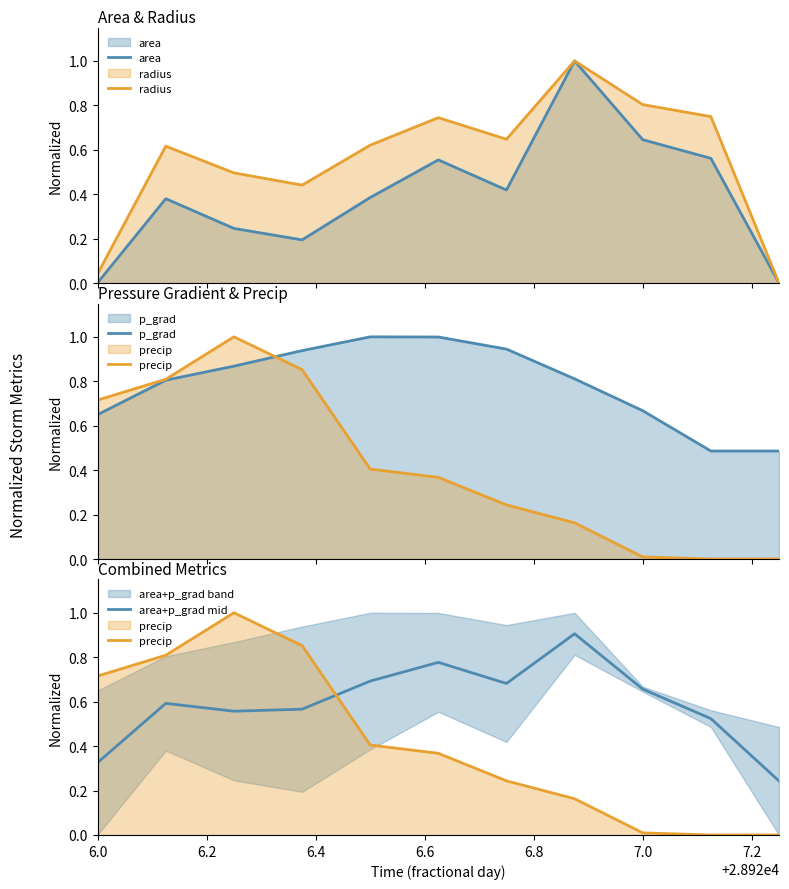

Which has a higher value, 7.0 or 6.0?

7.0